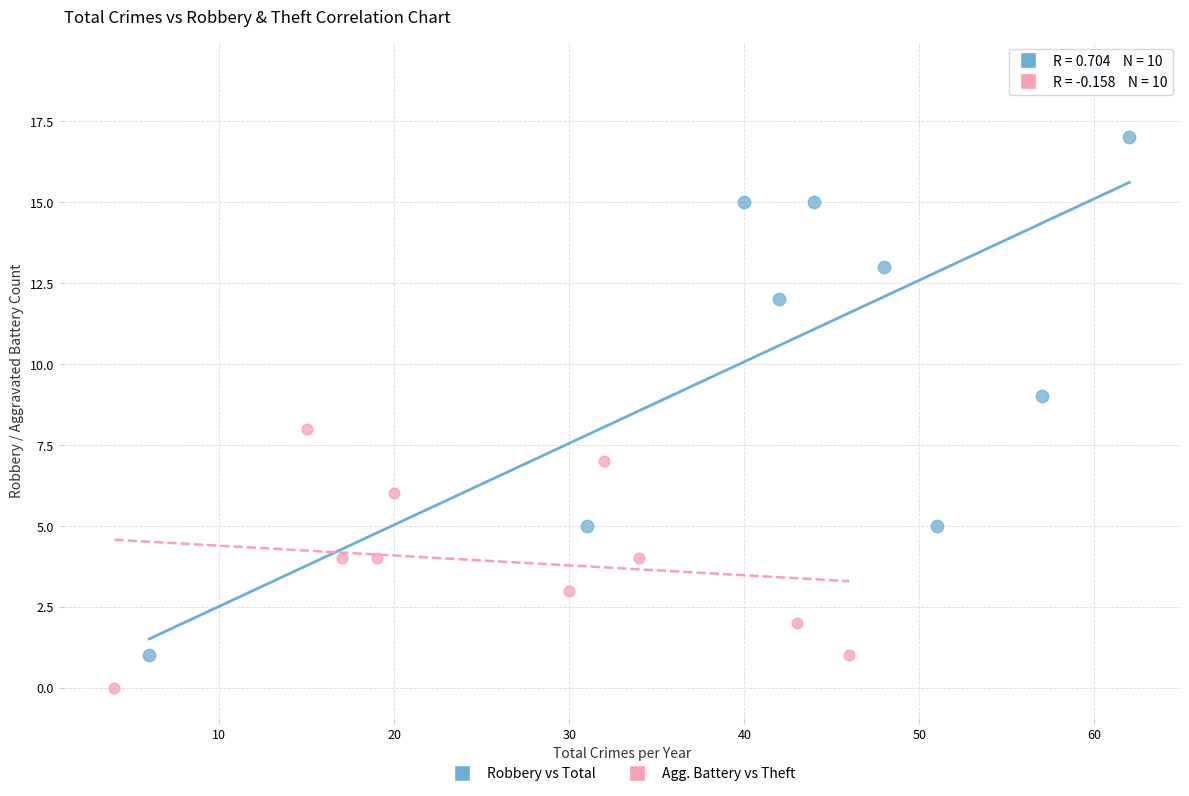

Which series reaches the maximum Y coordinate?

Robbery vs Total